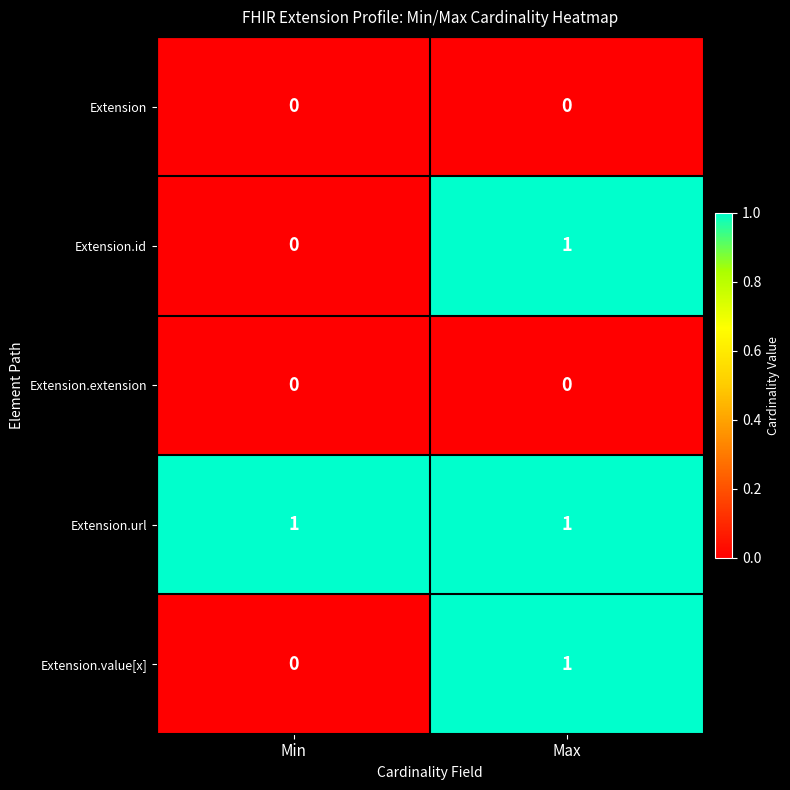

Is it true that Extension.value[x] equals 0 at Min?

True